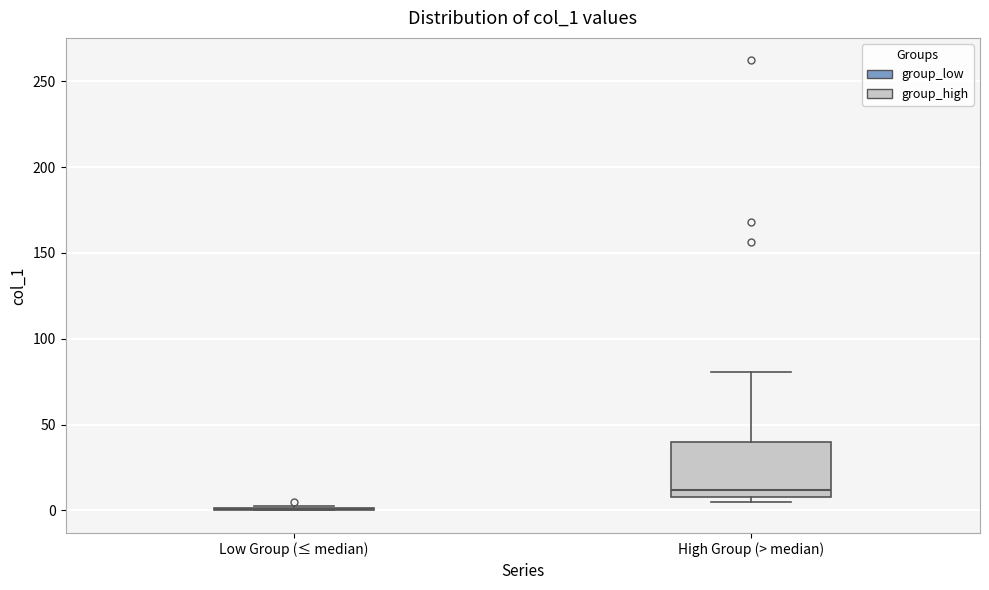

Comparing the boxes themselves (not the whiskers), which one is the tallest?

High Group (> median)